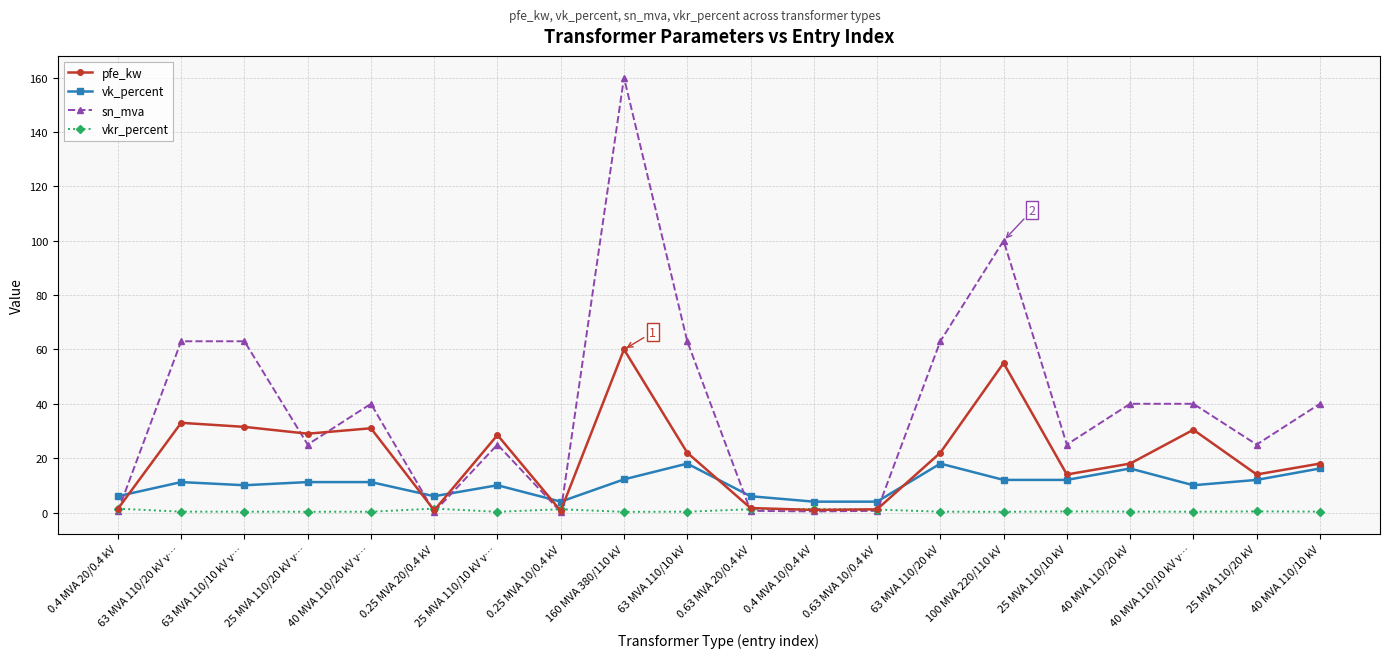

List the series in order of their overall mean, lowest first.

vkr_percent, vk_percent, pfe_kw, sn_mva